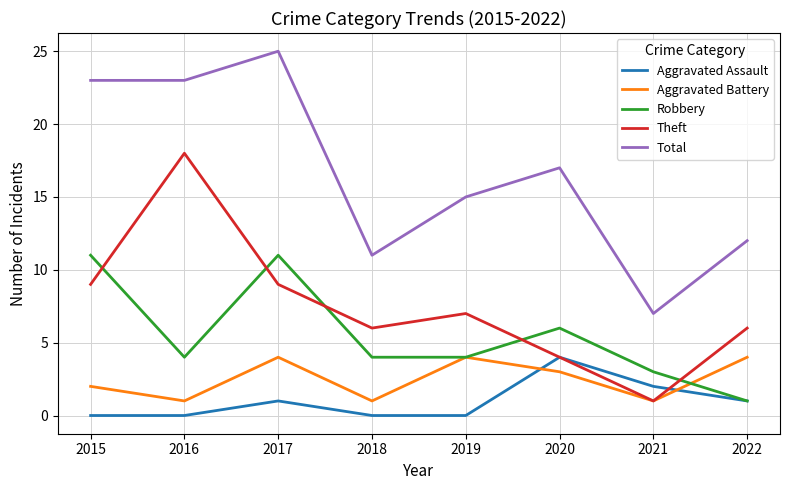

True or false: Robbery has more than 2 points higher than both neighbors.

False